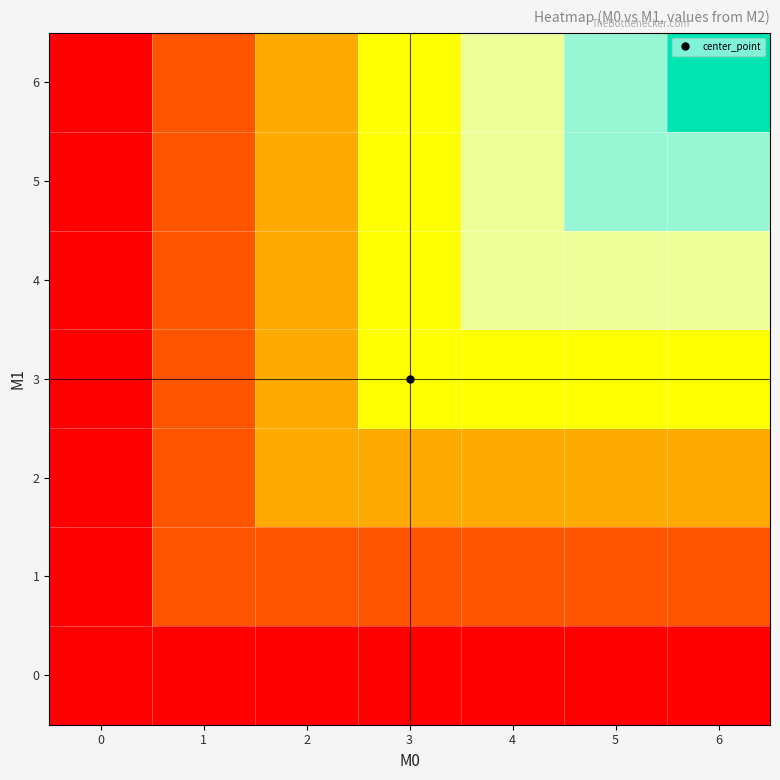

Reading left to right, what are all the values shown in this chart?

0: 0=0	1=0	2=0	3=0	4=0	5=0	6=0
1: 0=0	1=1	2=1	3=1	4=1	5=1	6=1
2: 0=0	1=1	2=2	3=2	4=2	5=2	6=2
3: 0=0	1=1	2=2	3=3	4=3	5=3	6=3
4: 0=0	1=1	2=2	3=3	4=4	5=4	6=4
5: 0=0	1=1	2=2	3=3	4=4	5=5	6=5
6: 0=0	1=1	2=2	3=3	4=4	5=5	6=6